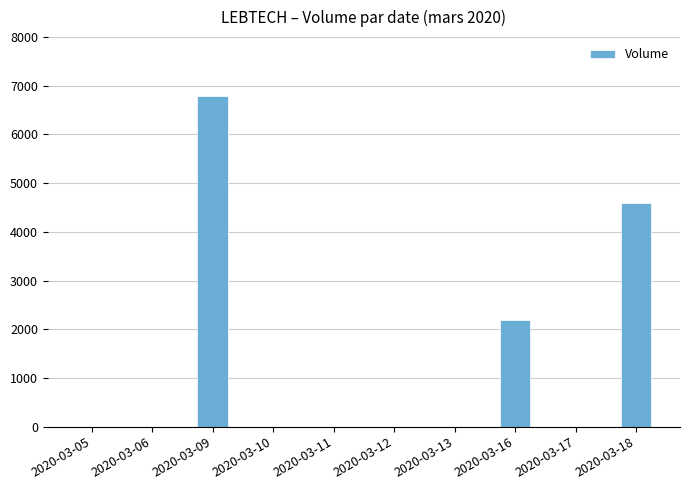

Reading left to right, what are all the values shown in this chart?

2020-03-05=0	2020-03-06=0	2020-03-09=6800	2020-03-10=0	2020-03-11=0	2020-03-12=0	2020-03-13=0	2020-03-16=2200	2020-03-17=0	2020-03-18=4600